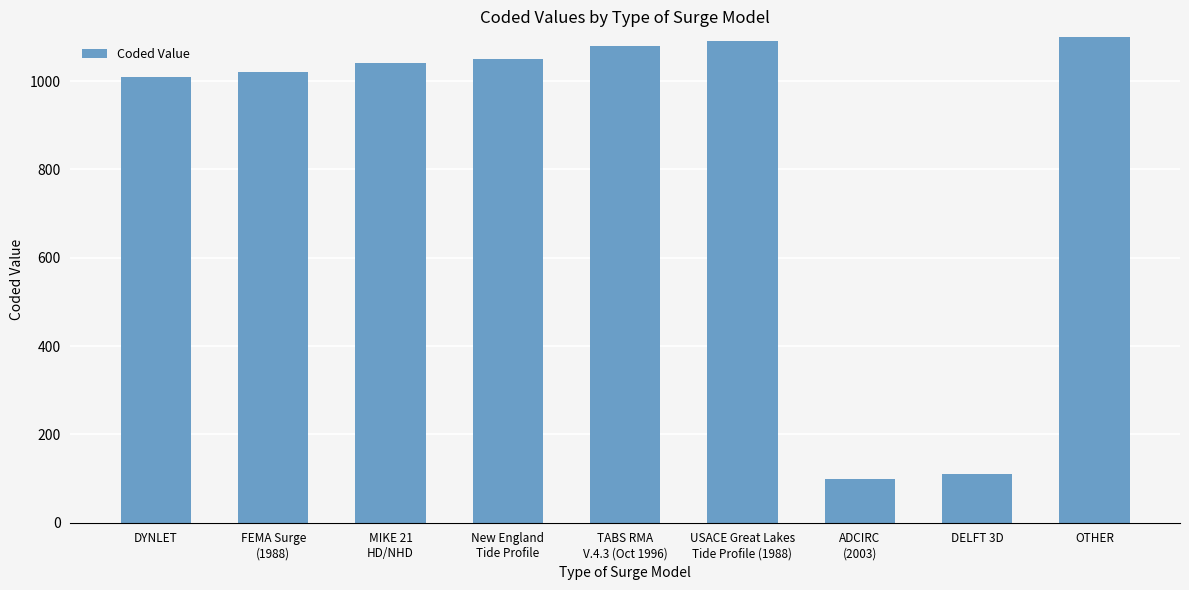

How many categories are shown in the chart?

9